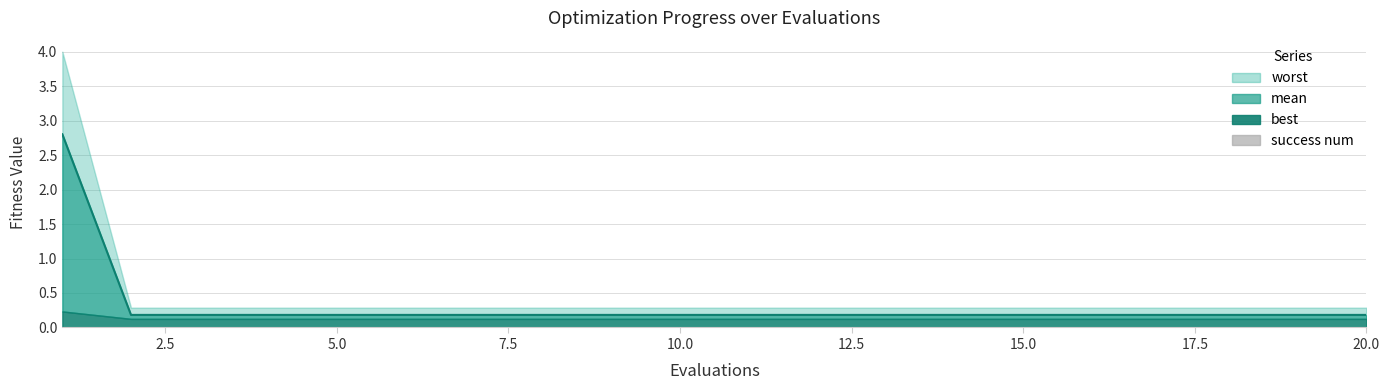

What is the sum of all mean values?

6.3